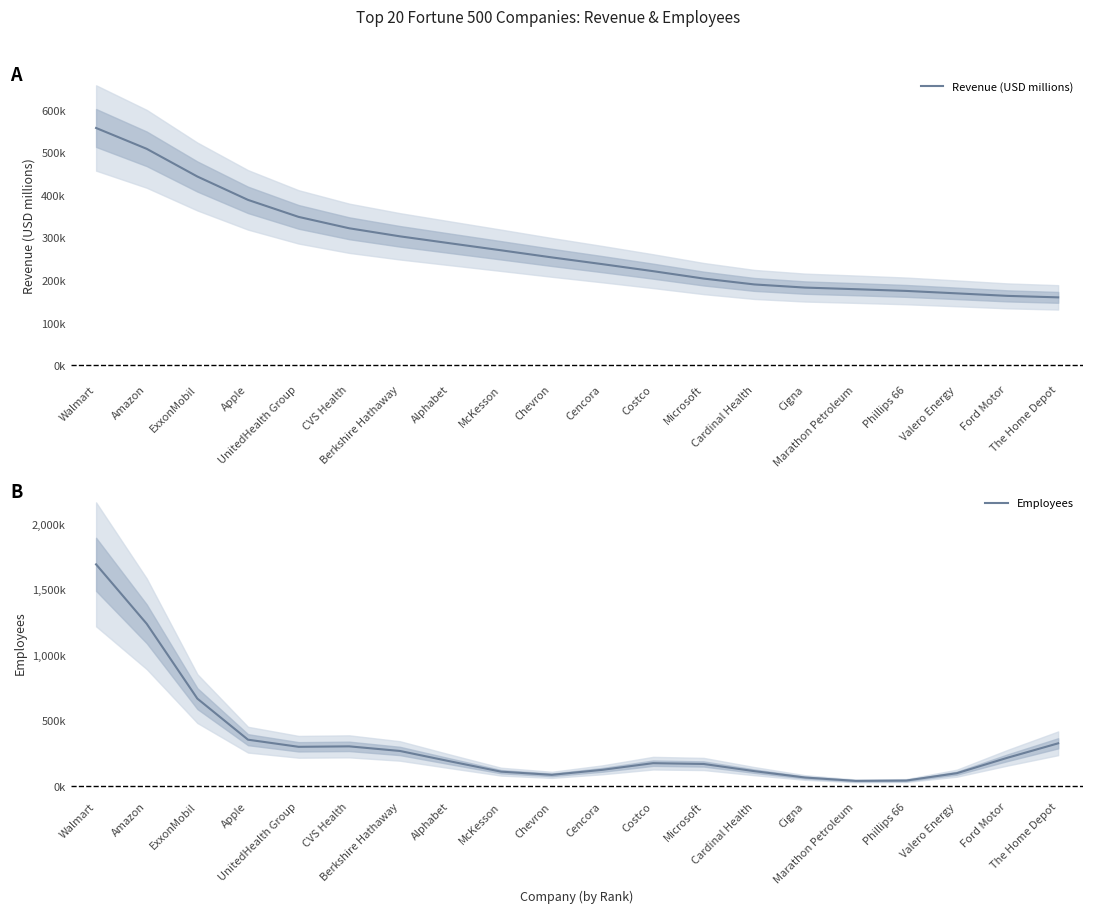

What is the minimum value shown in the chart?

36875.7